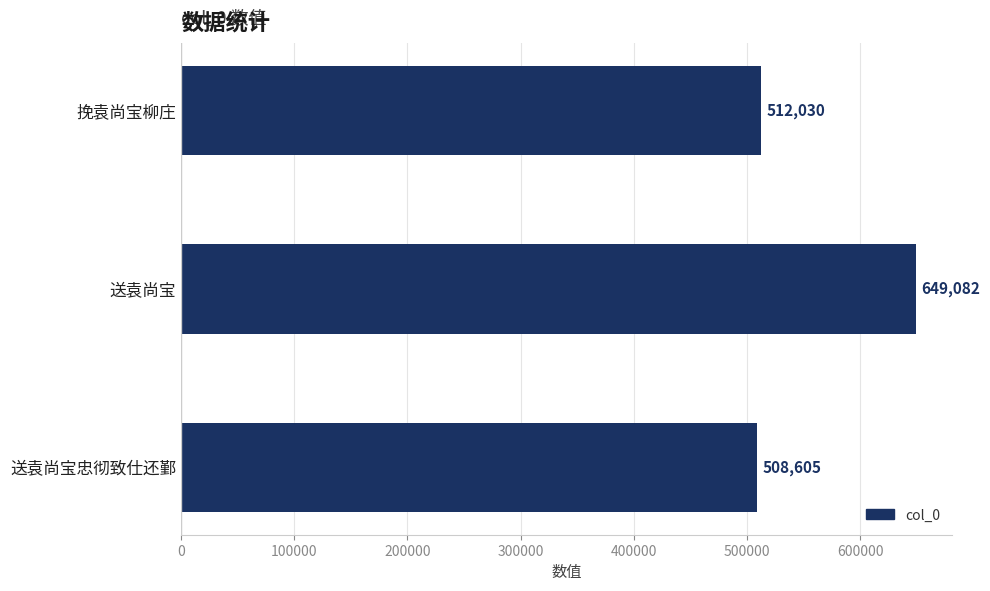

Which label corresponds to the smallest value in the chart?

送袁尚宝忠彻致仕还鄞